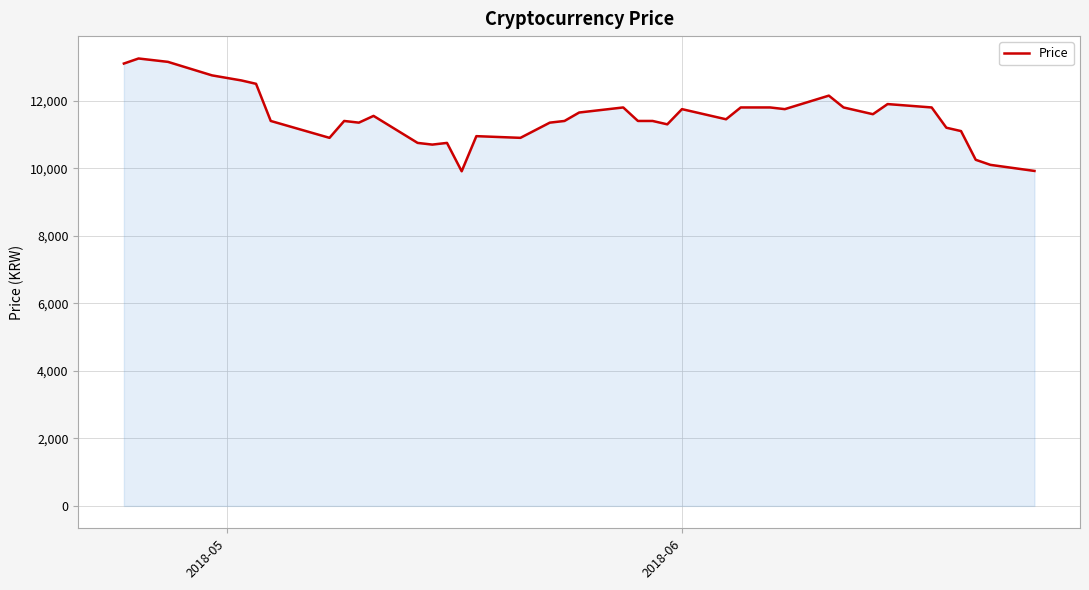

What is the minimum value shown in the chart?

9910